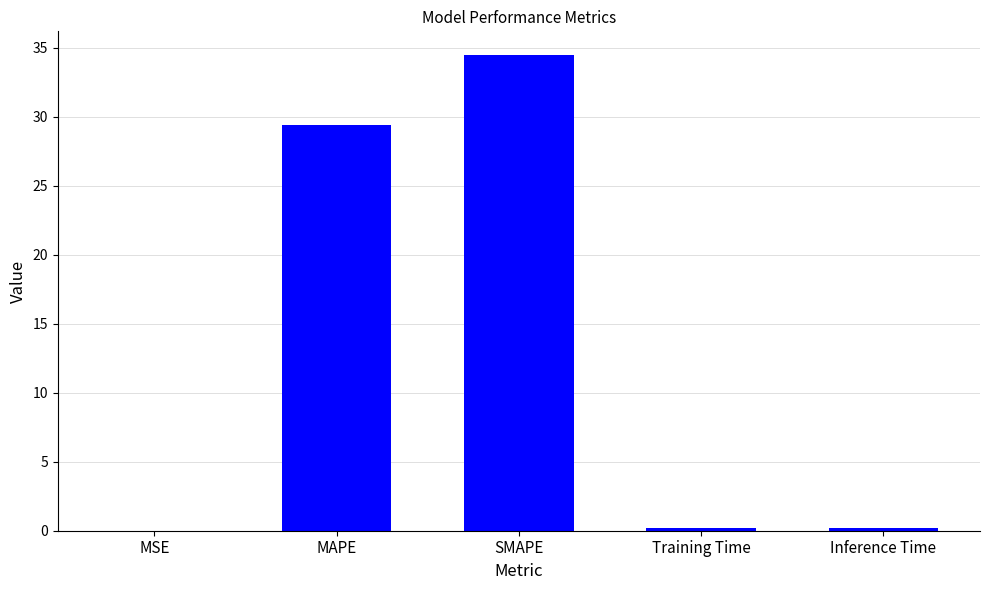

What is the sum of the values at MAPE and SMAPE?

63.9